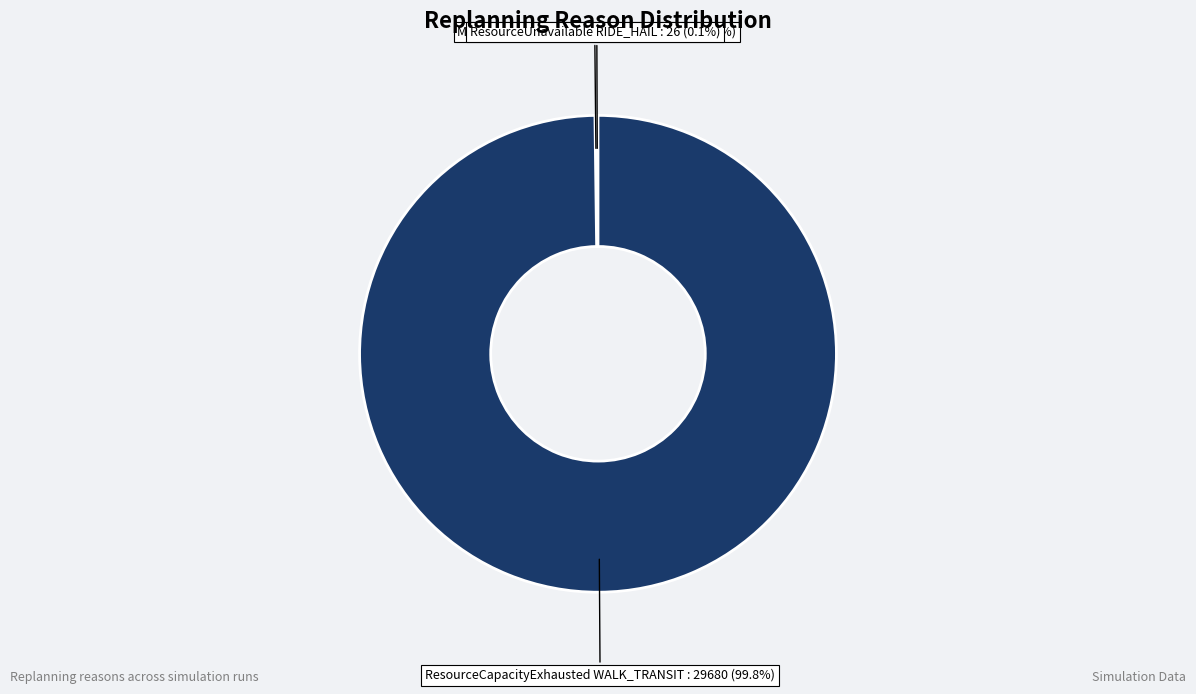

Which slice is the largest?

ResourceCapacityExhausted WALK_TRANSIT